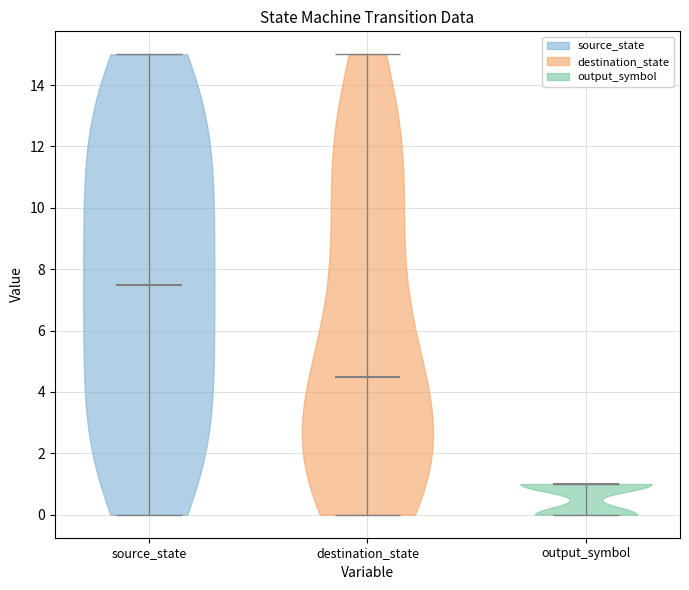

What is the lowest point the violin for source_state reaches on the y-axis? The values are not printed on the chart, so give them approximately, as read against the axis.

0.0